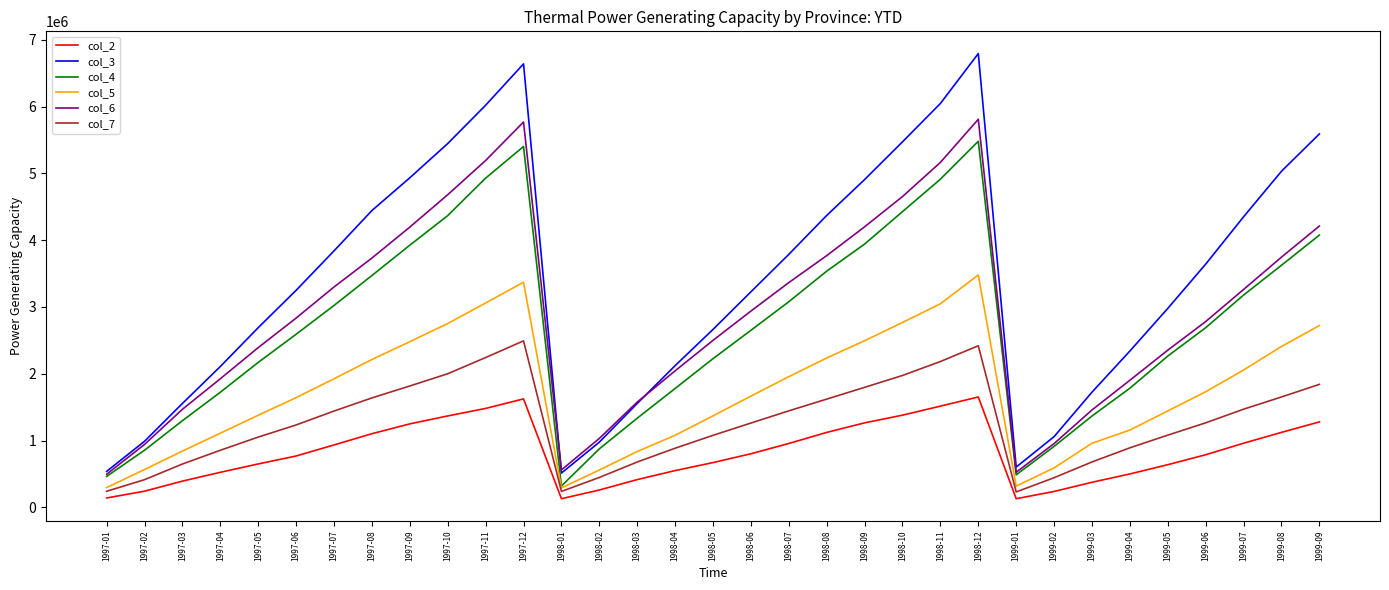

Is it true that col_2 equals 802900 at 1998-06?

True